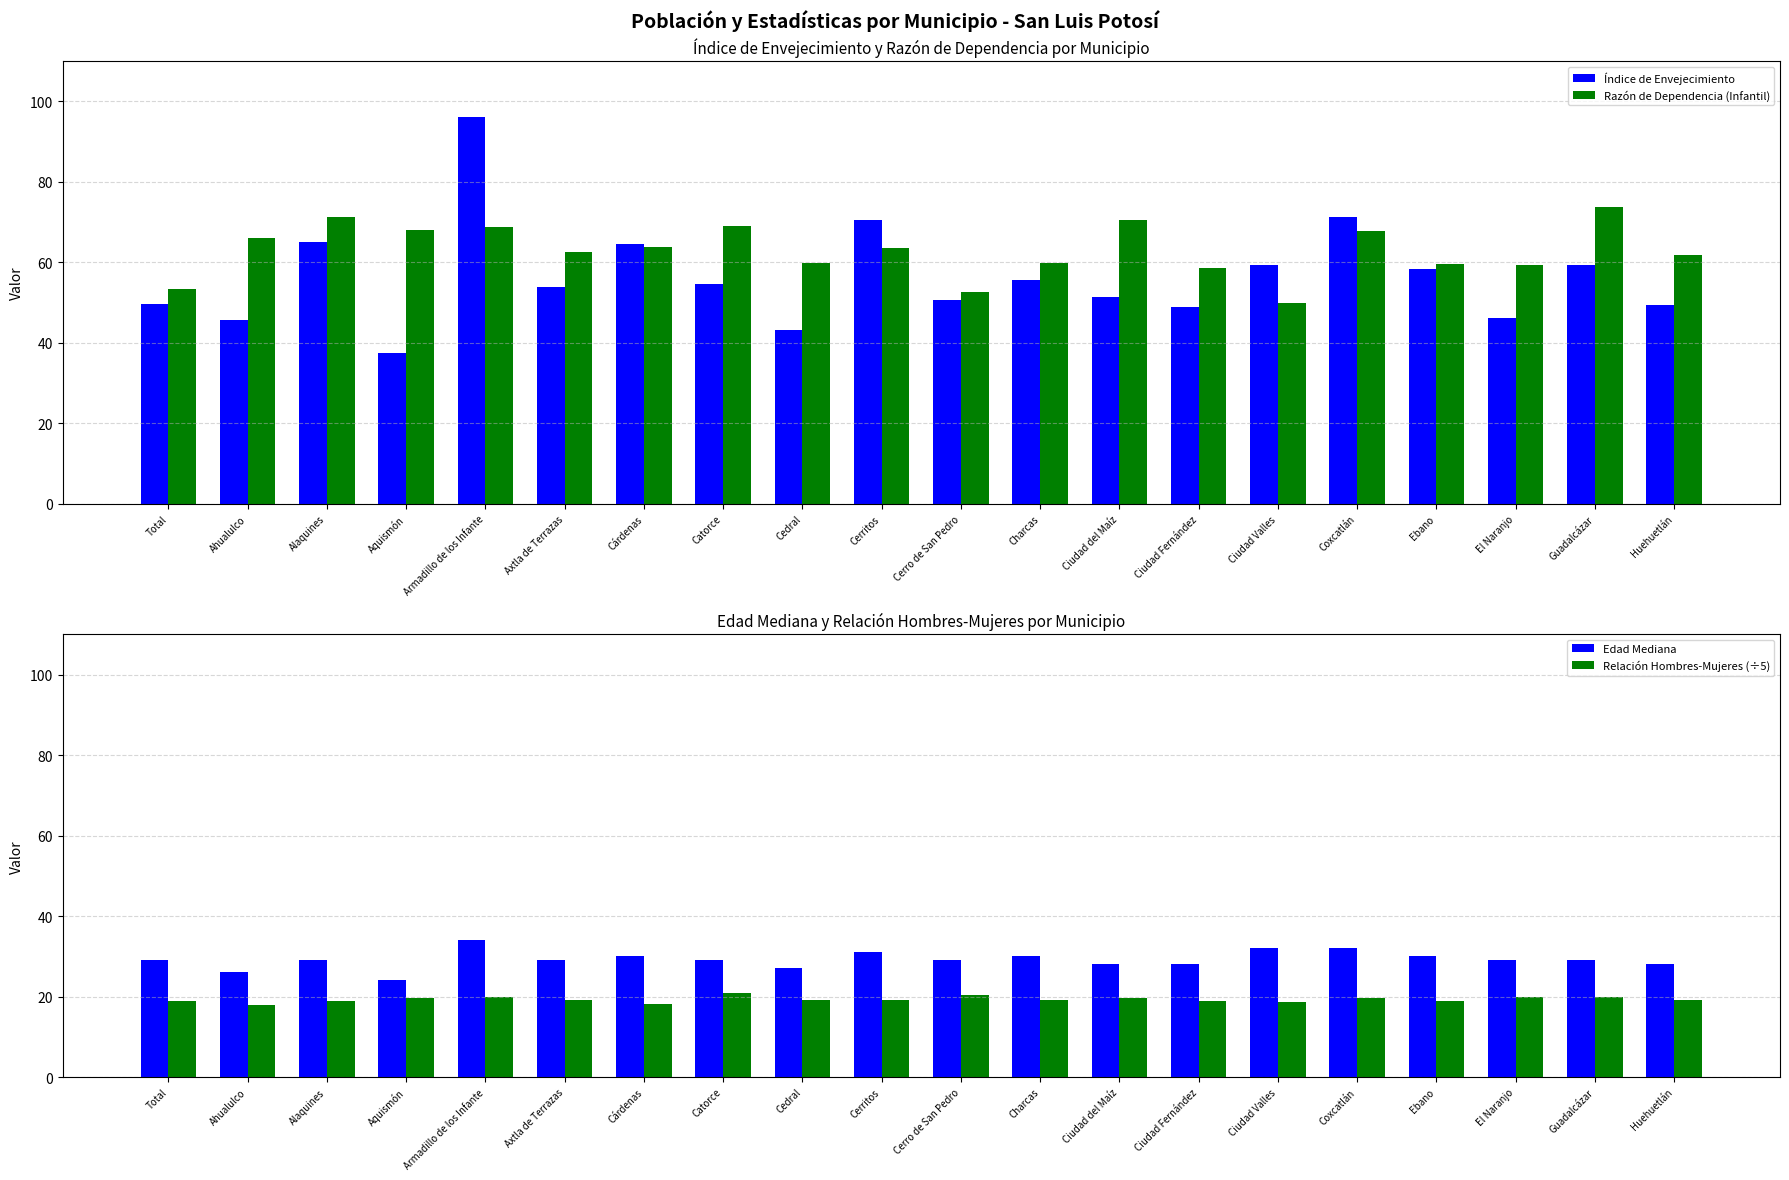

At which label does Índice de Envejecimiento reach its peak?

Armadillo de los Infante